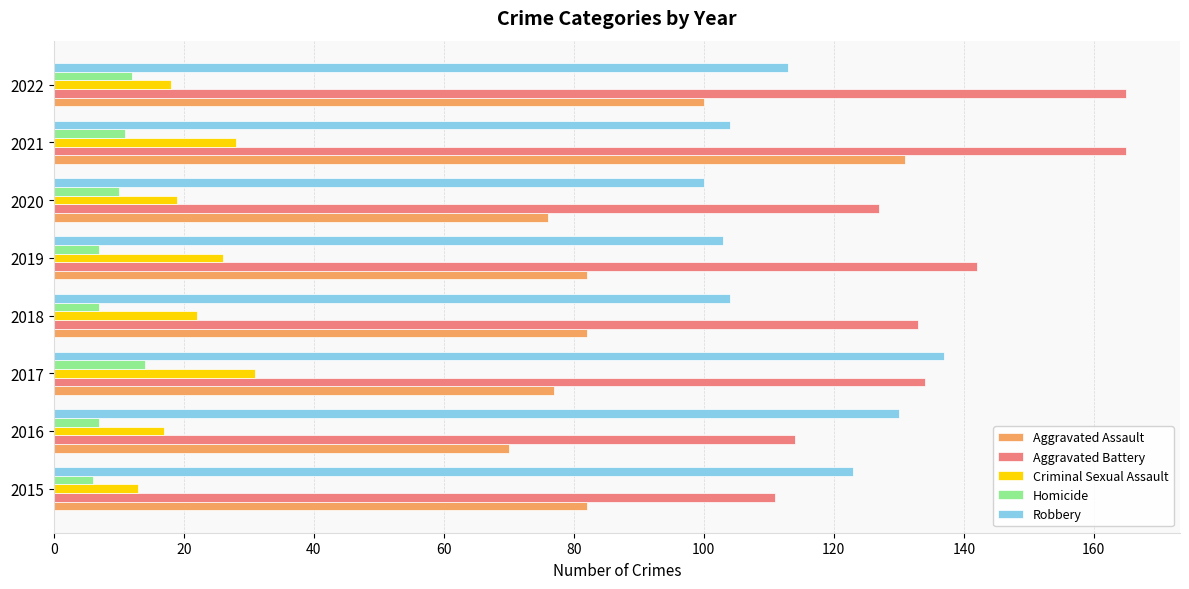

At how many categories does at least one series exceed 116?

8